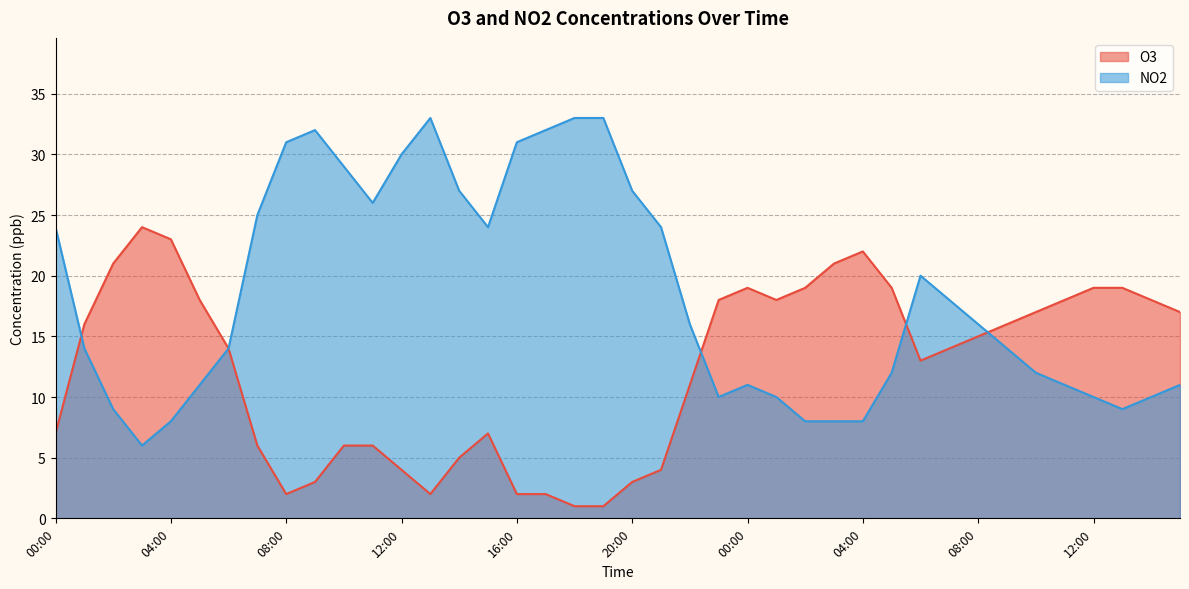

At which label does NO2 reach its minimum?

03:00